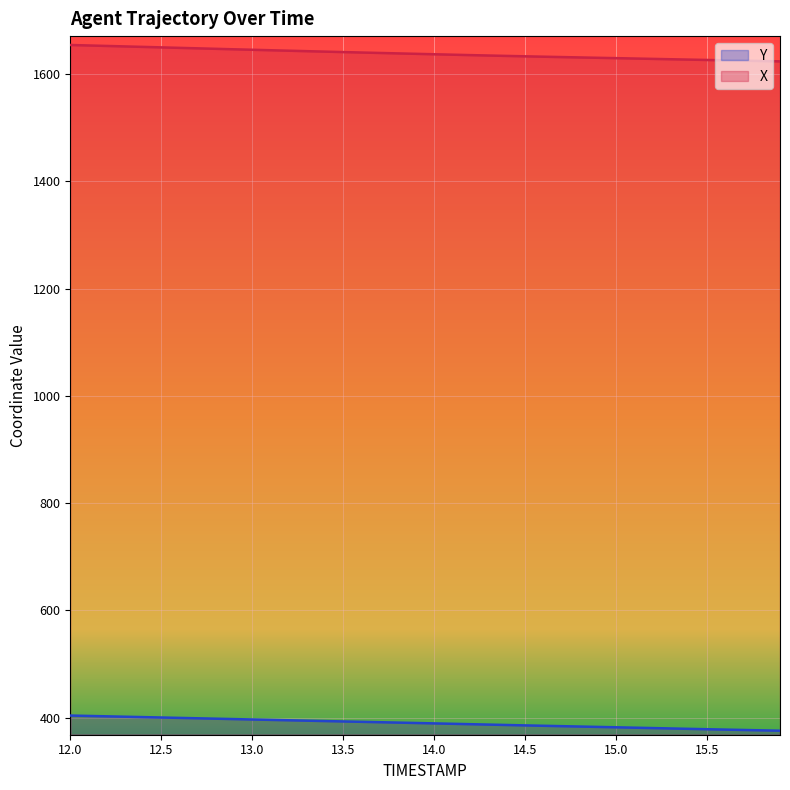

What position from the right is 13.7?

23